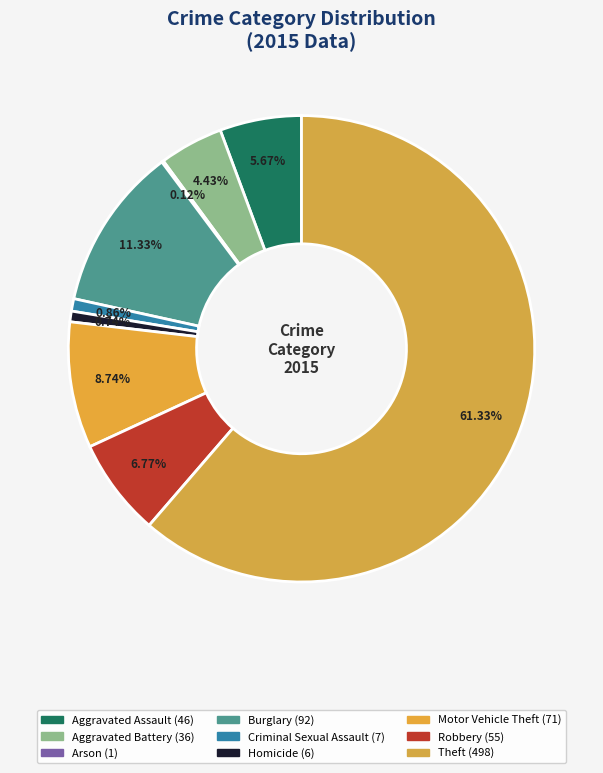

To the nearest percent, what is the combined percentage of Homicide and Aggravated Assault?

6%